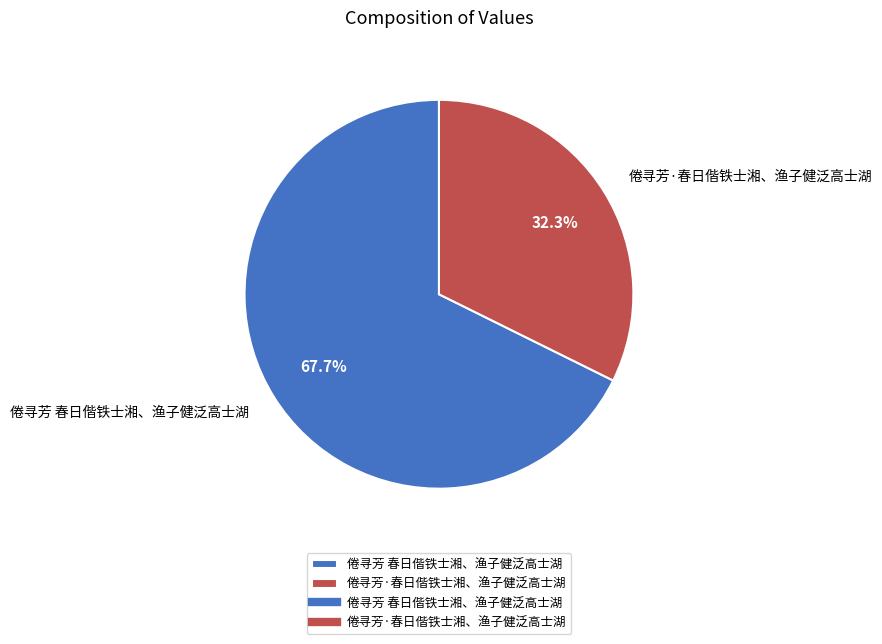

What percentage do 倦寻芳 春日偕铁士湘、渔子健泛高士湖 and 倦寻芳·春日偕铁士湘、渔子健泛高士湖 together represent?

100.0%